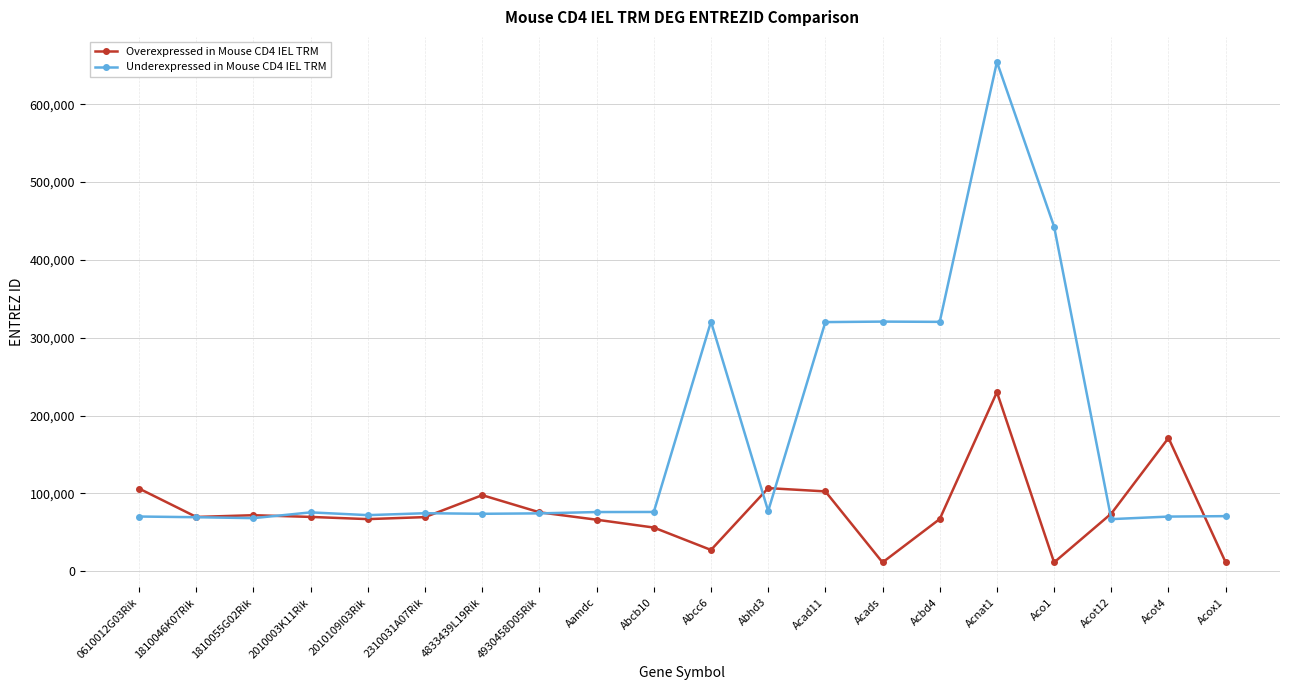

The Underexpressed in Mouse CD4 IEL TRM series shows 461552 at Acbd4. True or false?

False